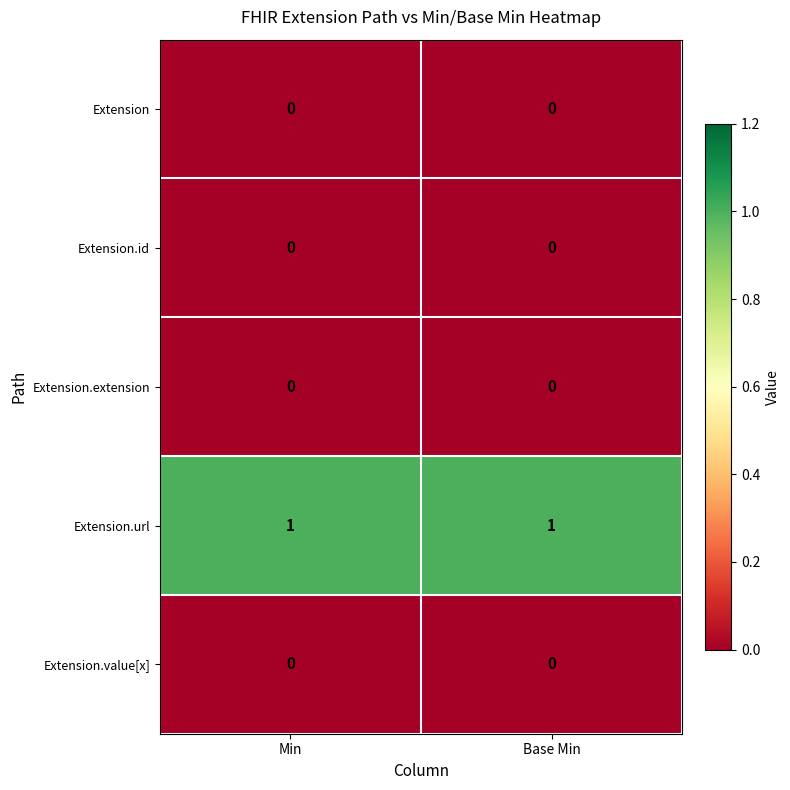

Reading left to right, list all the values displayed in this chart.

Extension: Min=0	Base Min=0
Extension.id: Min=0	Base Min=0
Extension.extension: Min=0	Base Min=0
Extension.url: Min=1	Base Min=1
Extension.value[x]: Min=0	Base Min=0